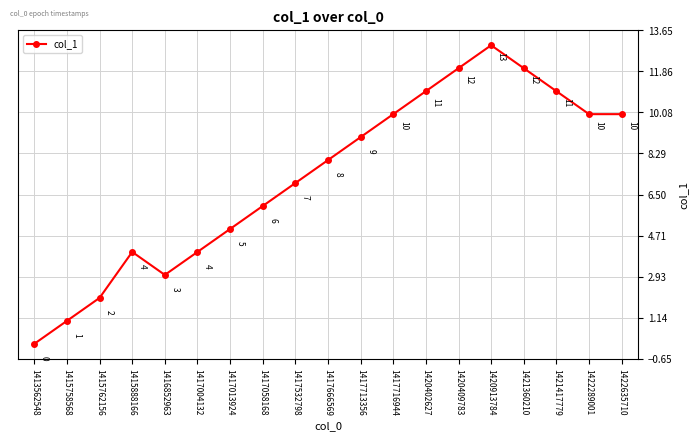

How many points are higher than both their immediate neighbors (excluding endpoints)?

2